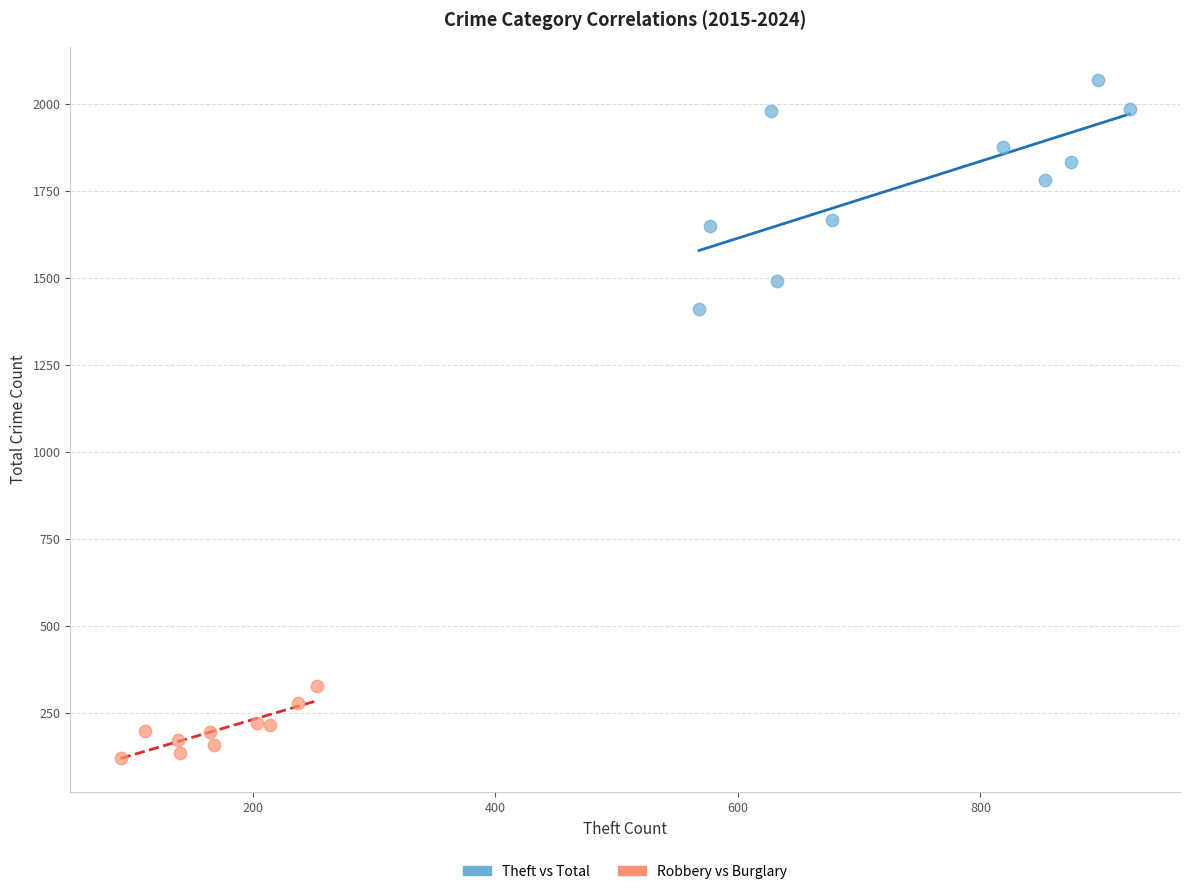

What are all the series names shown in the legend?

Theft vs Total, Robbery vs Burglary